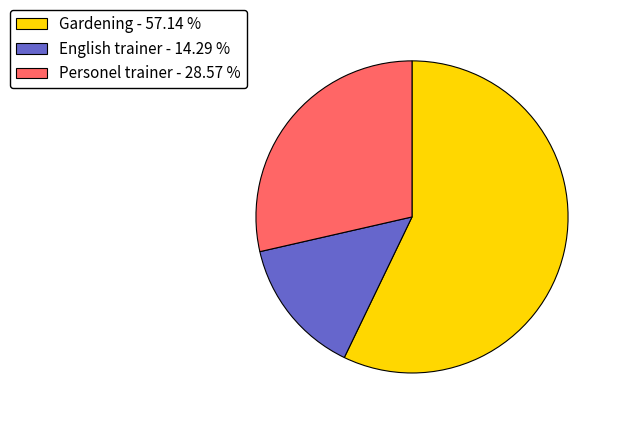

What is the ratio of the value at Gardening - 57.14 % to the value at English trainer - 14.29 %?

4.0